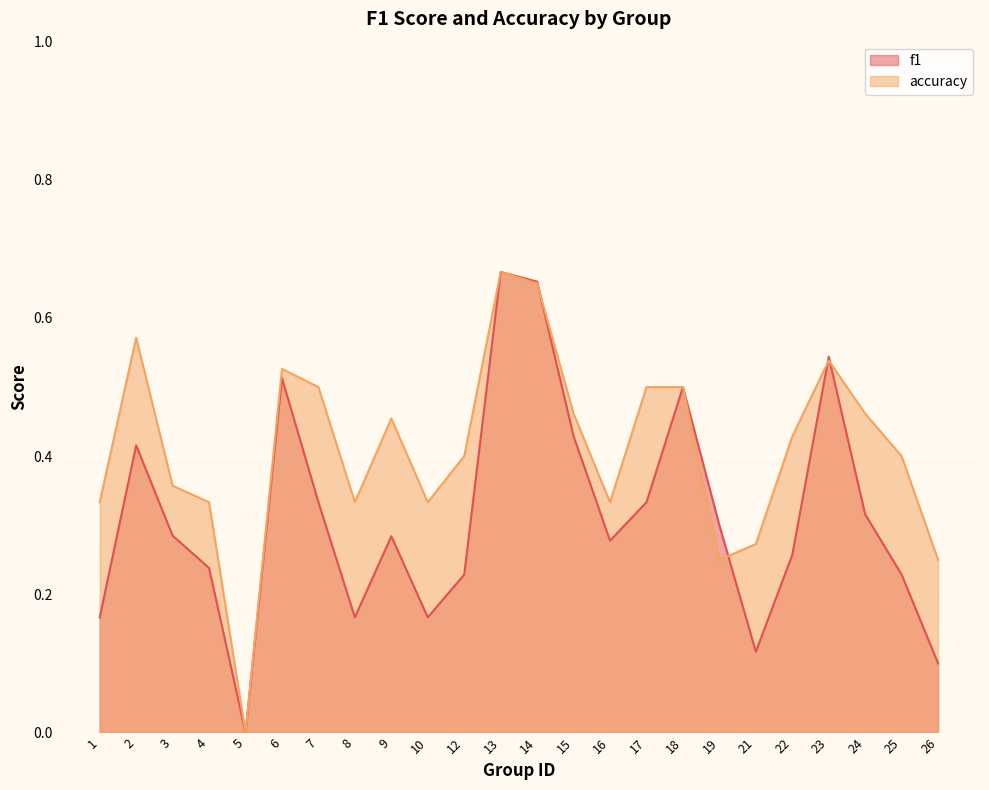

The accuracy series shows 0.7 at 14. True or false?

True